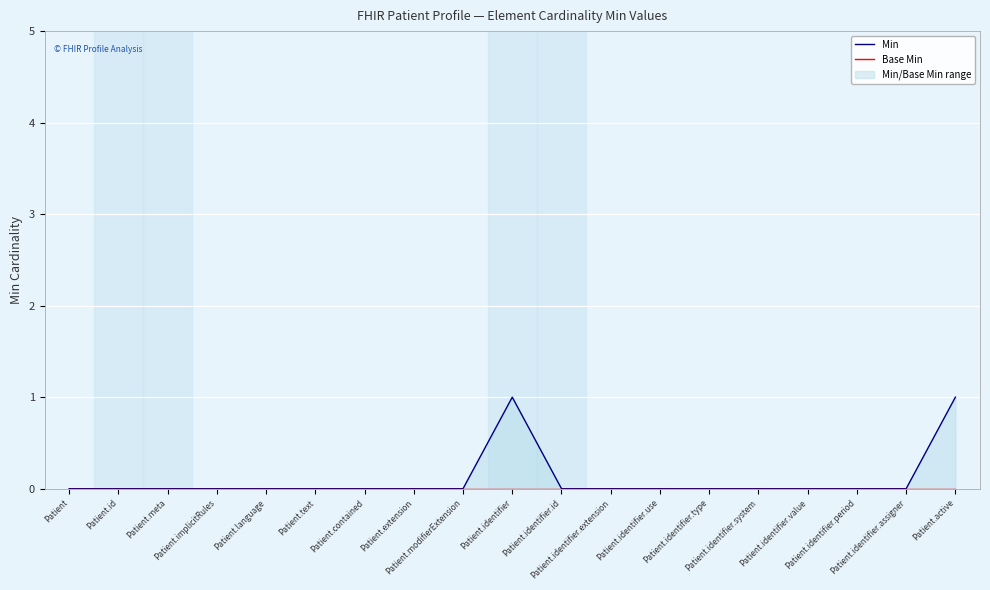

What is the label of the 11th point from the right?

Patient.modifierExtension